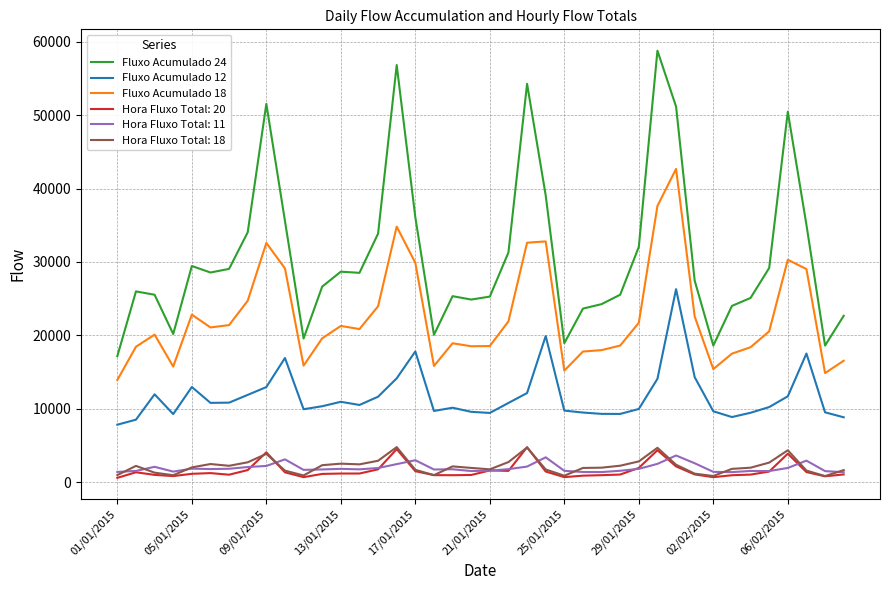

Which series has the widest spread of values?

Fluxo Acumulado 24